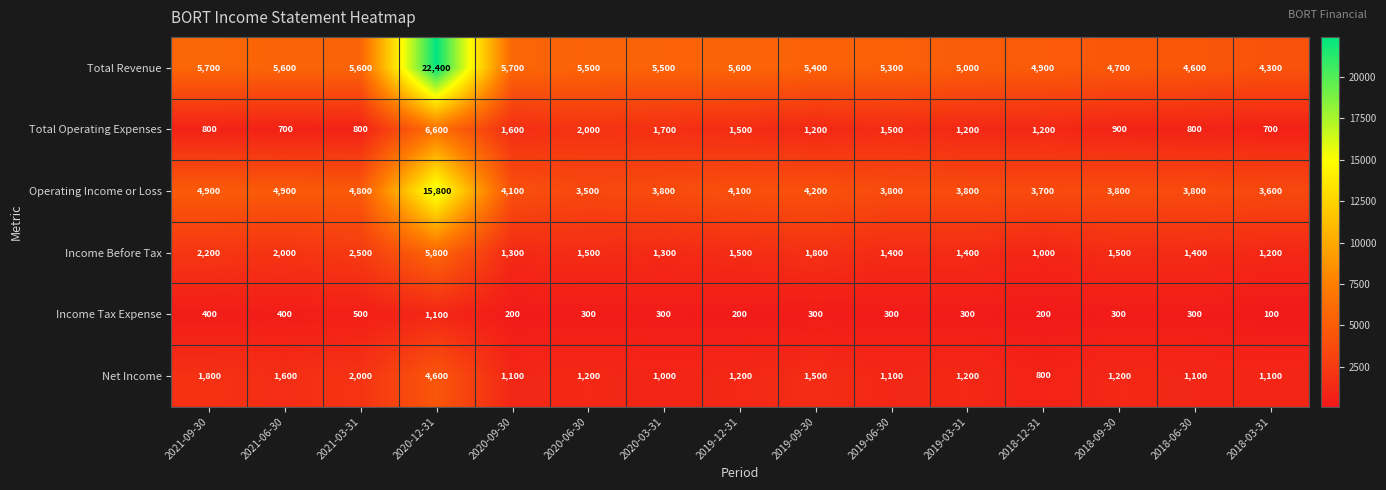

The value of Total Operating Expenses at 2021-03-31 is 800. True or false?

True